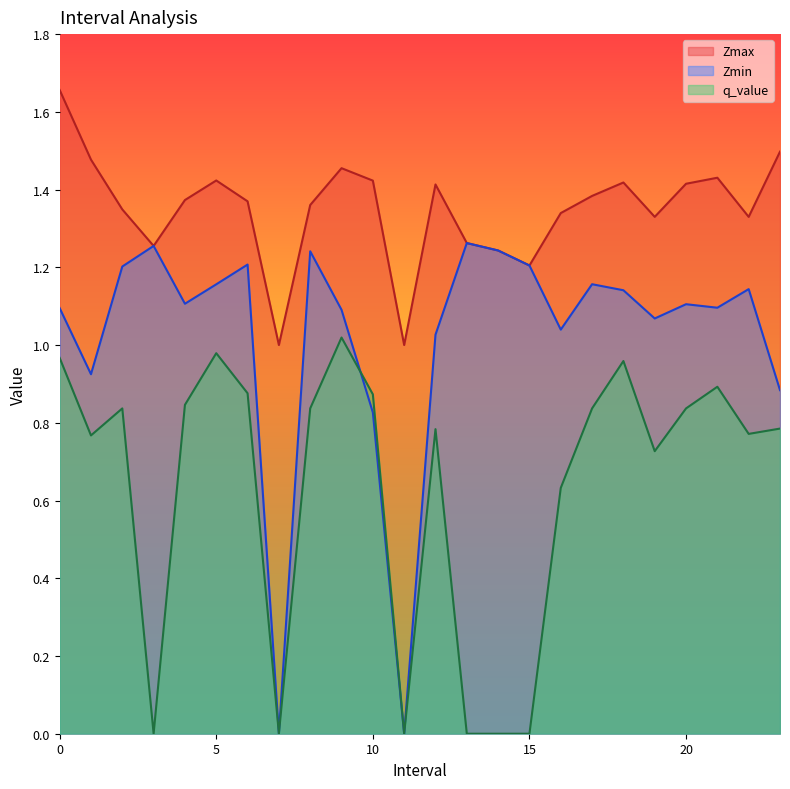

What is the sum of all Zmax values?

32.4